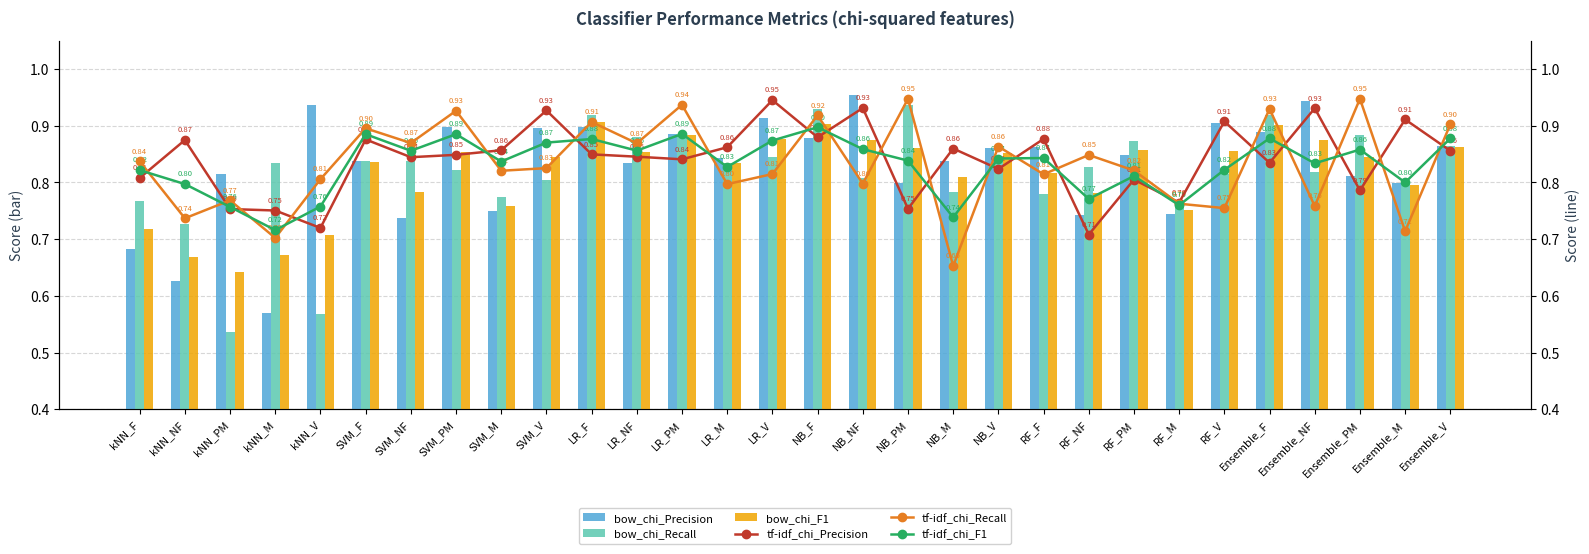

At which label does bow_chi_F1 reach its minimum?

kNN_PM